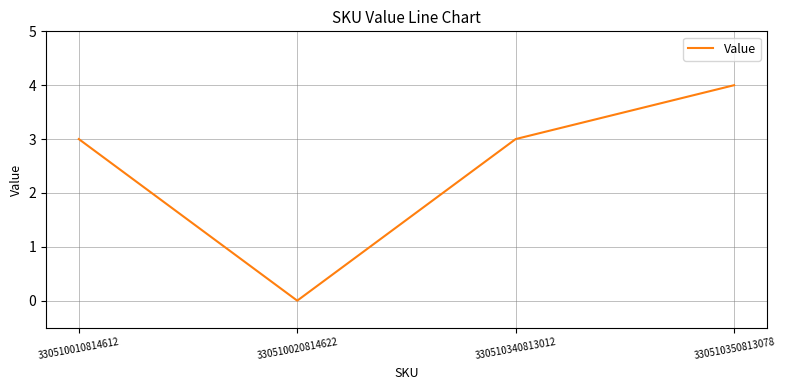

Count the values in the range 3 to 4.

3